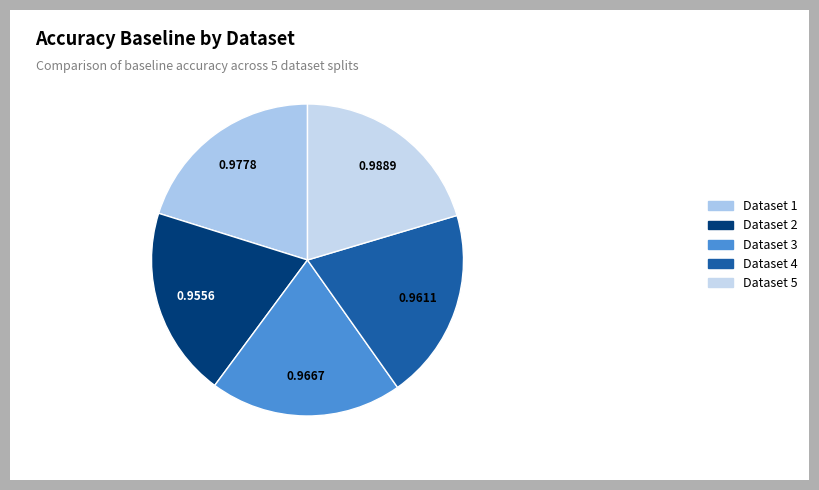

How many segments does this pie chart have?

5